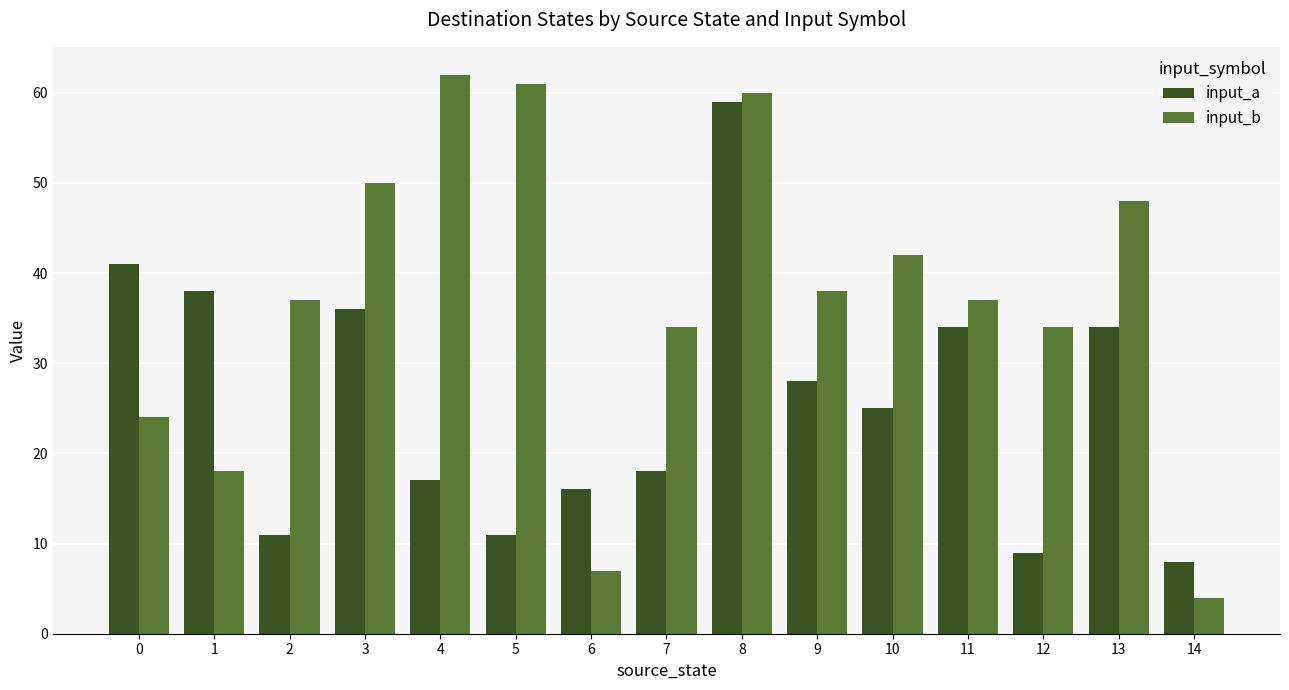

The input_a series shows 68 at 0. True or false?

False